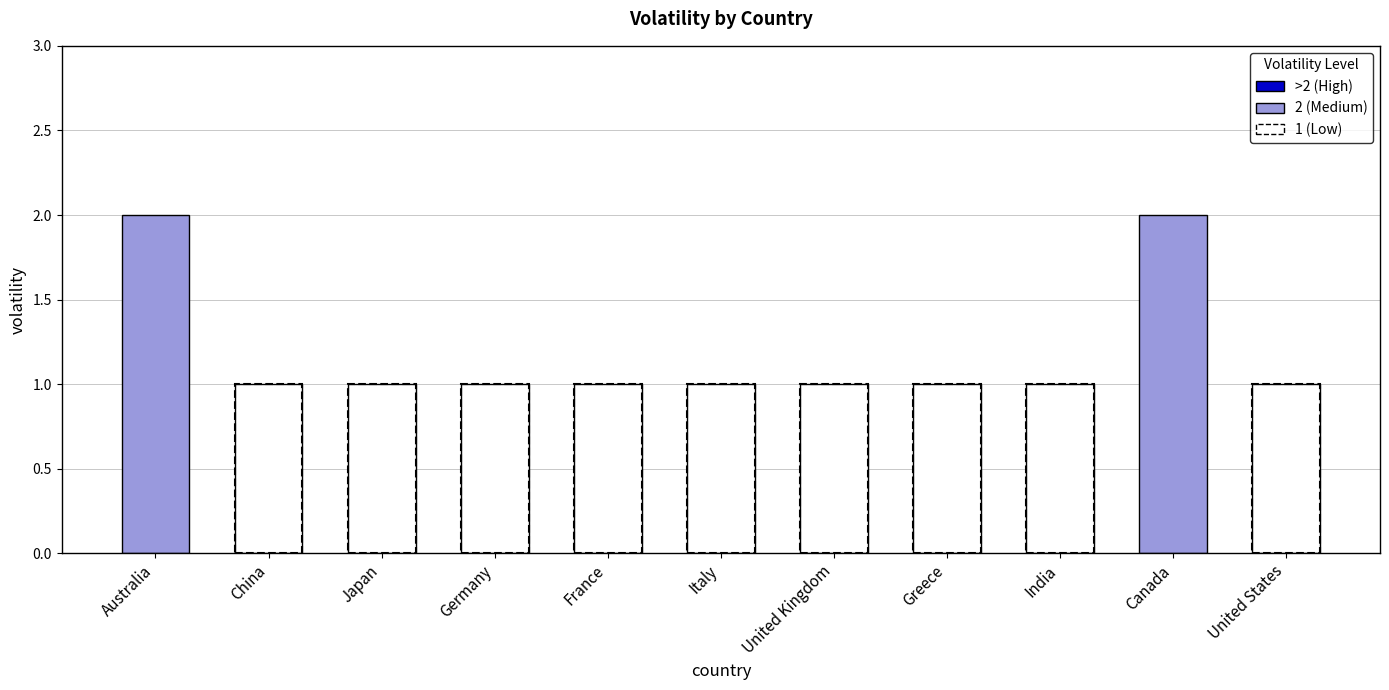

What is the approximate value at United States?

1